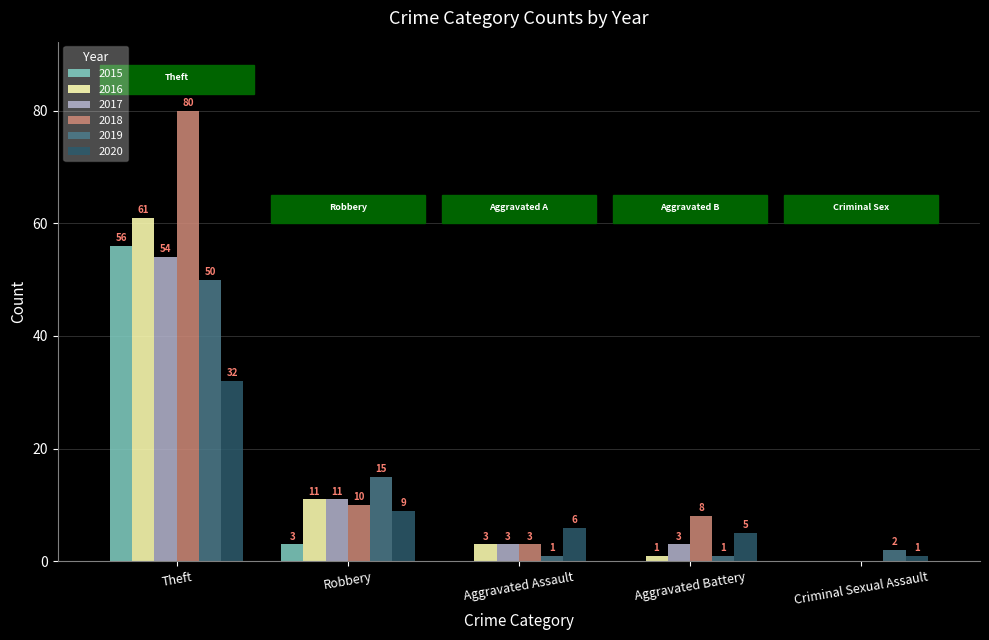

Does the chart contain stacked bars?

No